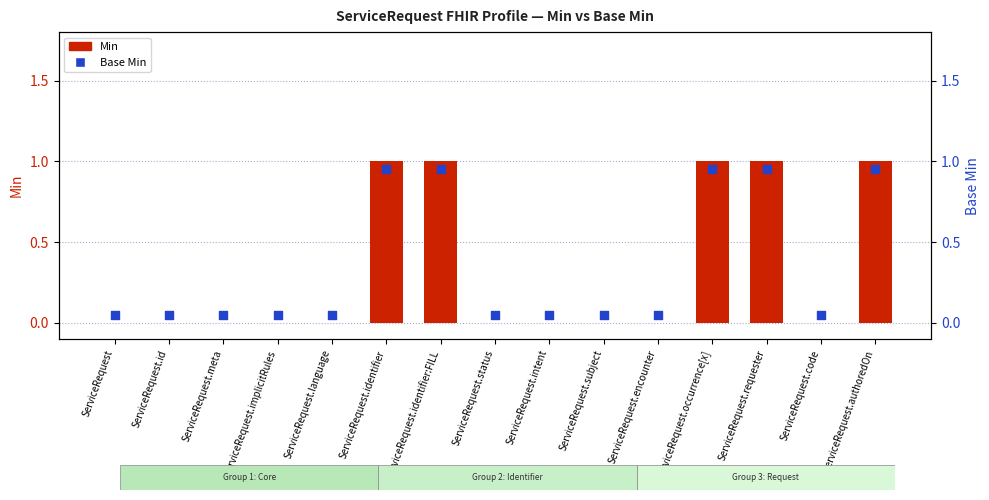

Which series reaches the maximum Y coordinate?

Min